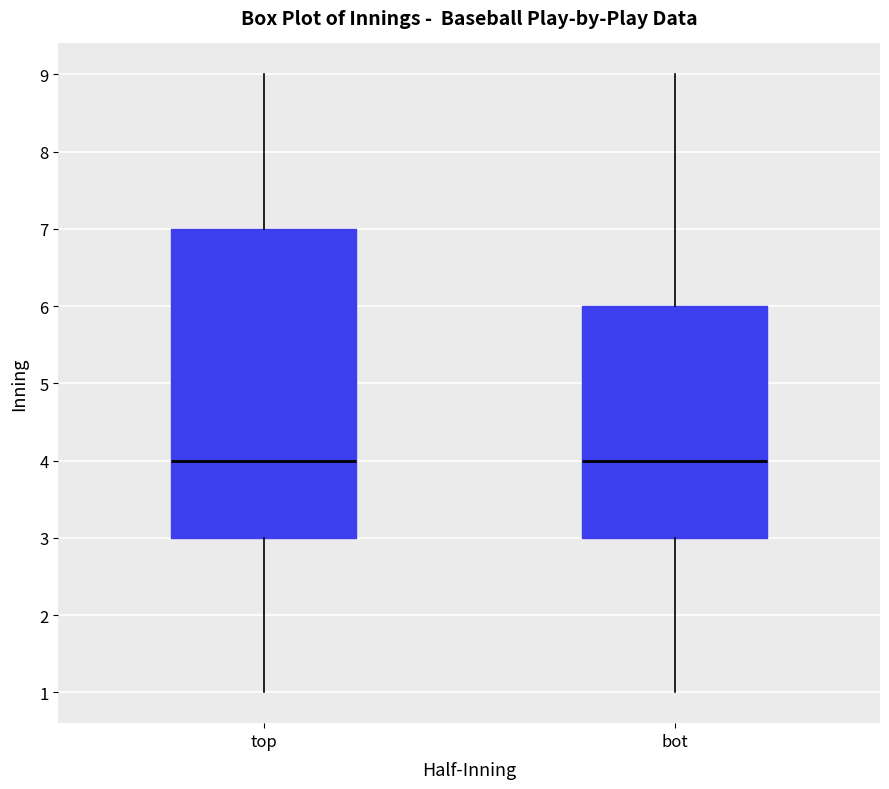

Comparing the boxes themselves (not the whiskers), which one is the tallest?

top